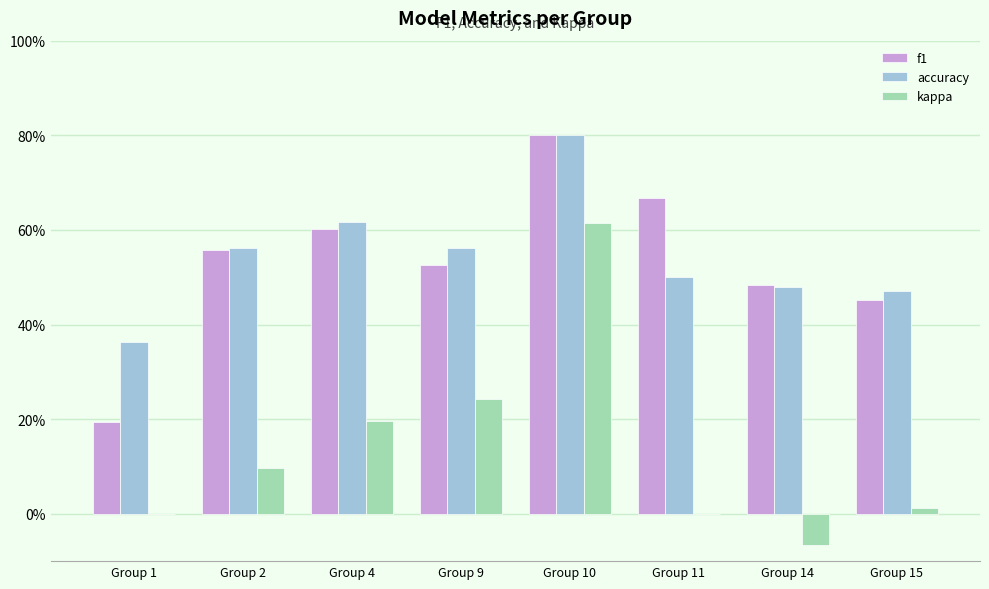

Is the value of f1 at Group 1 greater than the value of kappa at Group 4?

No